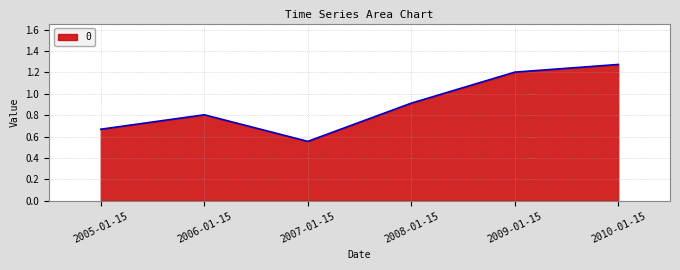

List the labels in order of value, smallest first.

2007-01-15, 2005-01-15, 2006-01-15, 2008-01-15, 2009-01-15, 2010-01-15